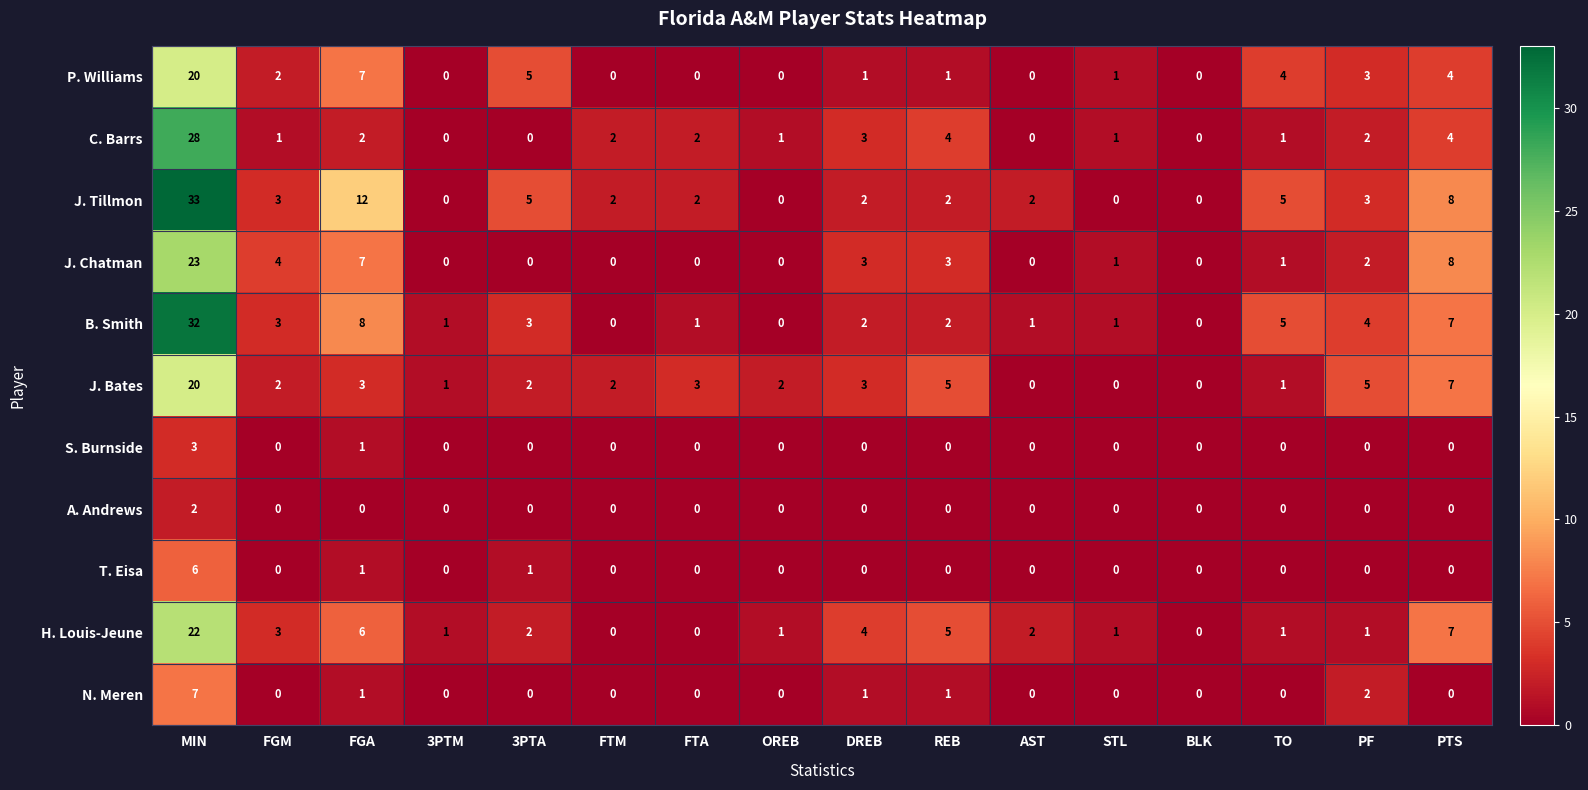

What is the total value across all series at TO?

18